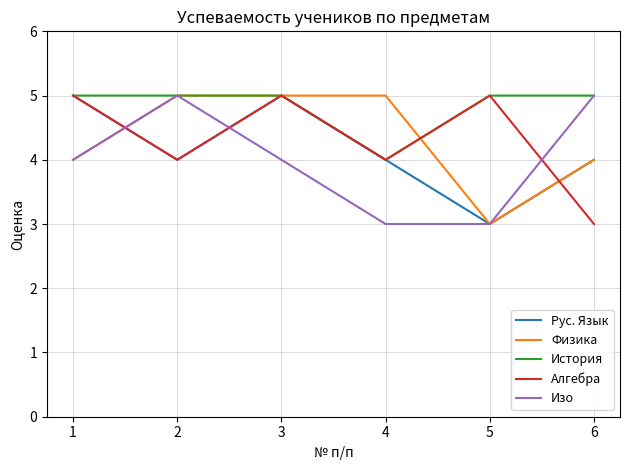

What is the maximum value for История?

5